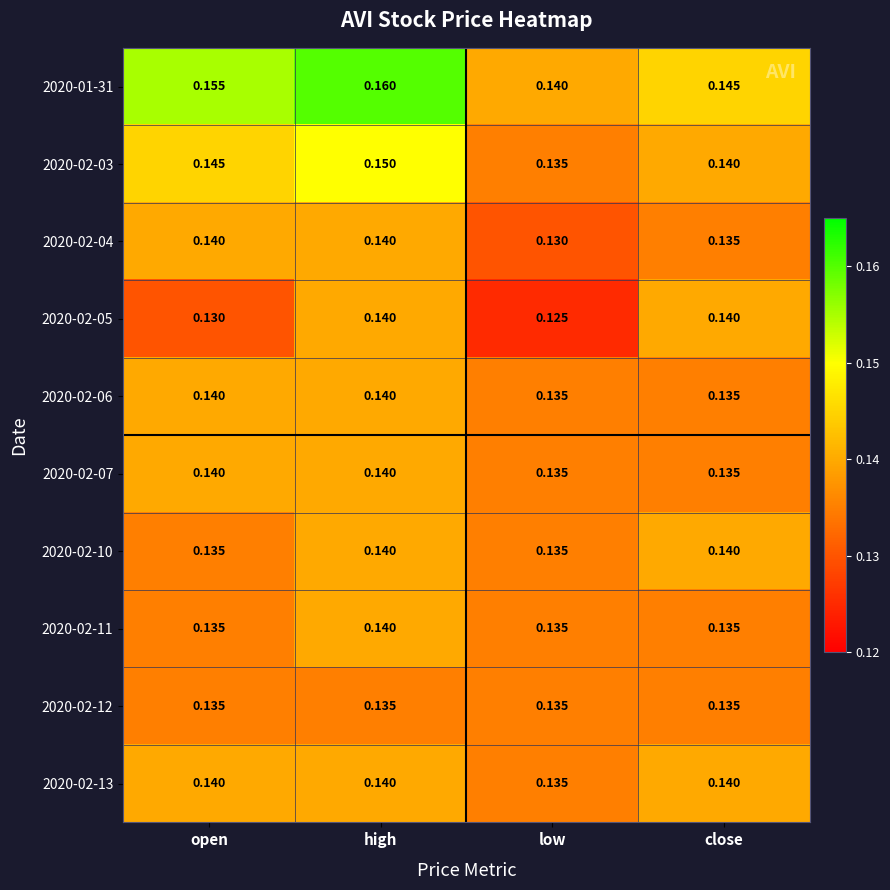

Is the value of 2020-02-06 at open greater than the value of 2020-02-12 at close?

Yes